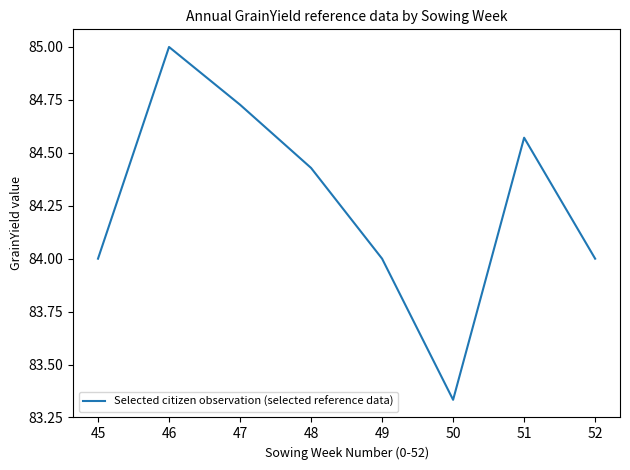

Is it true that the value at 51 is 29.5?

False